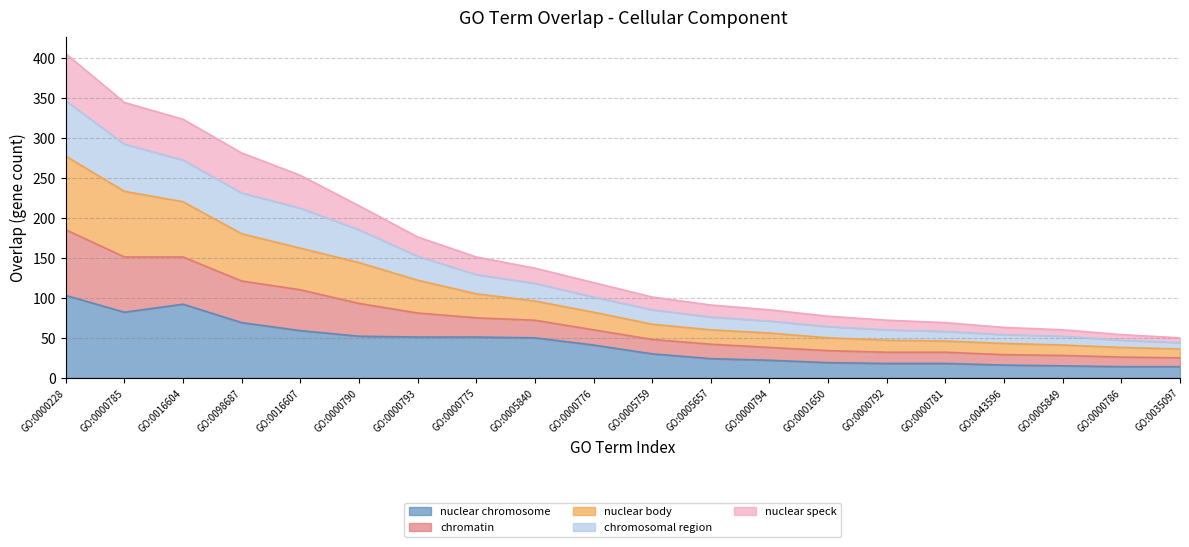

What is the highest value of the nuclear chromosome series?

103